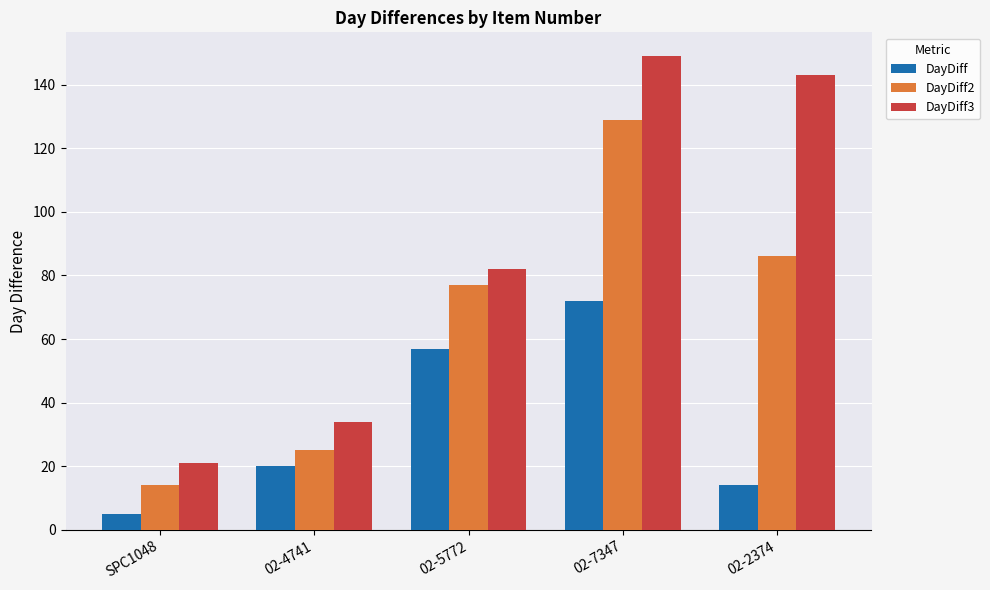

What is the highest value of the DayDiff3 series?

149